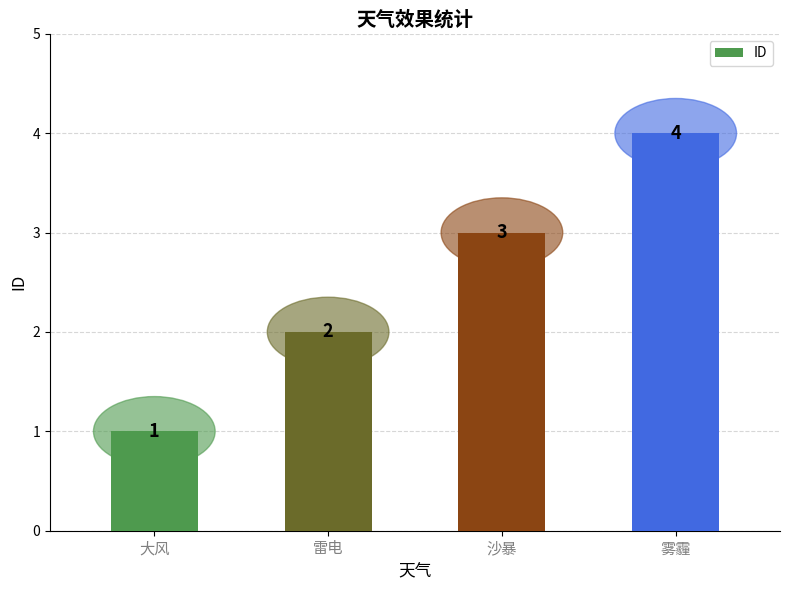

What is the label of the 3rd bar from the right?

雷电